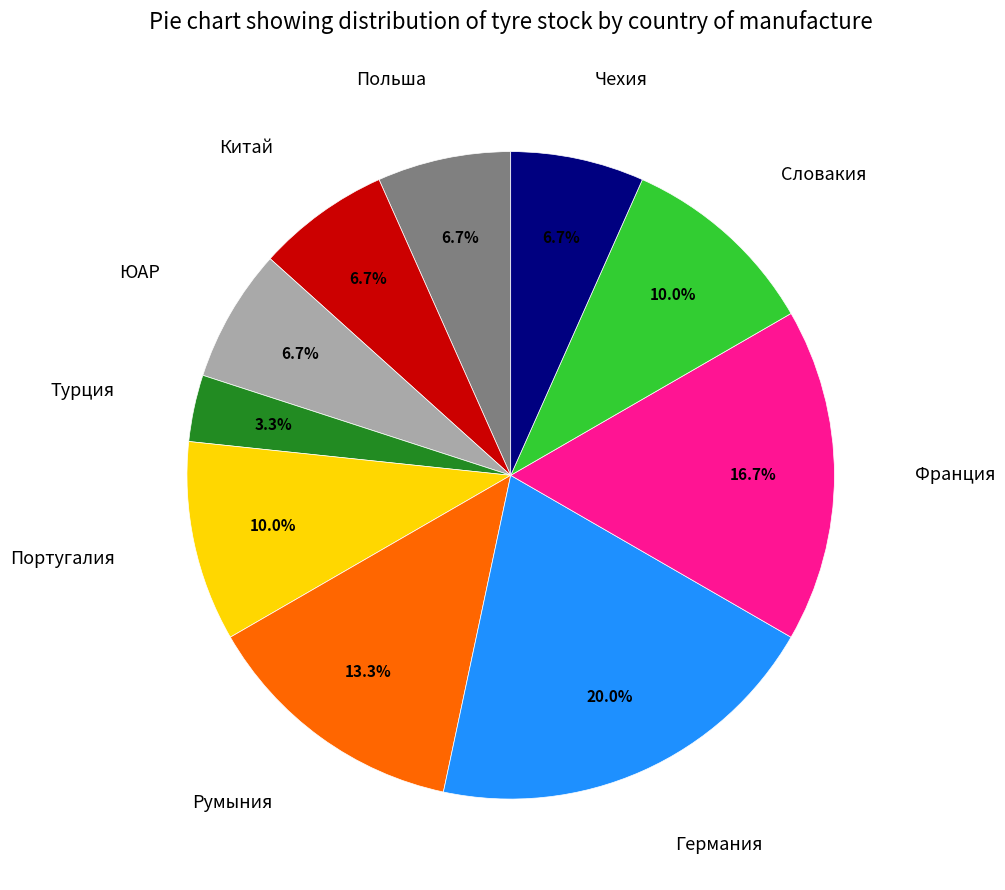

Is there a majority slice in this chart?

No